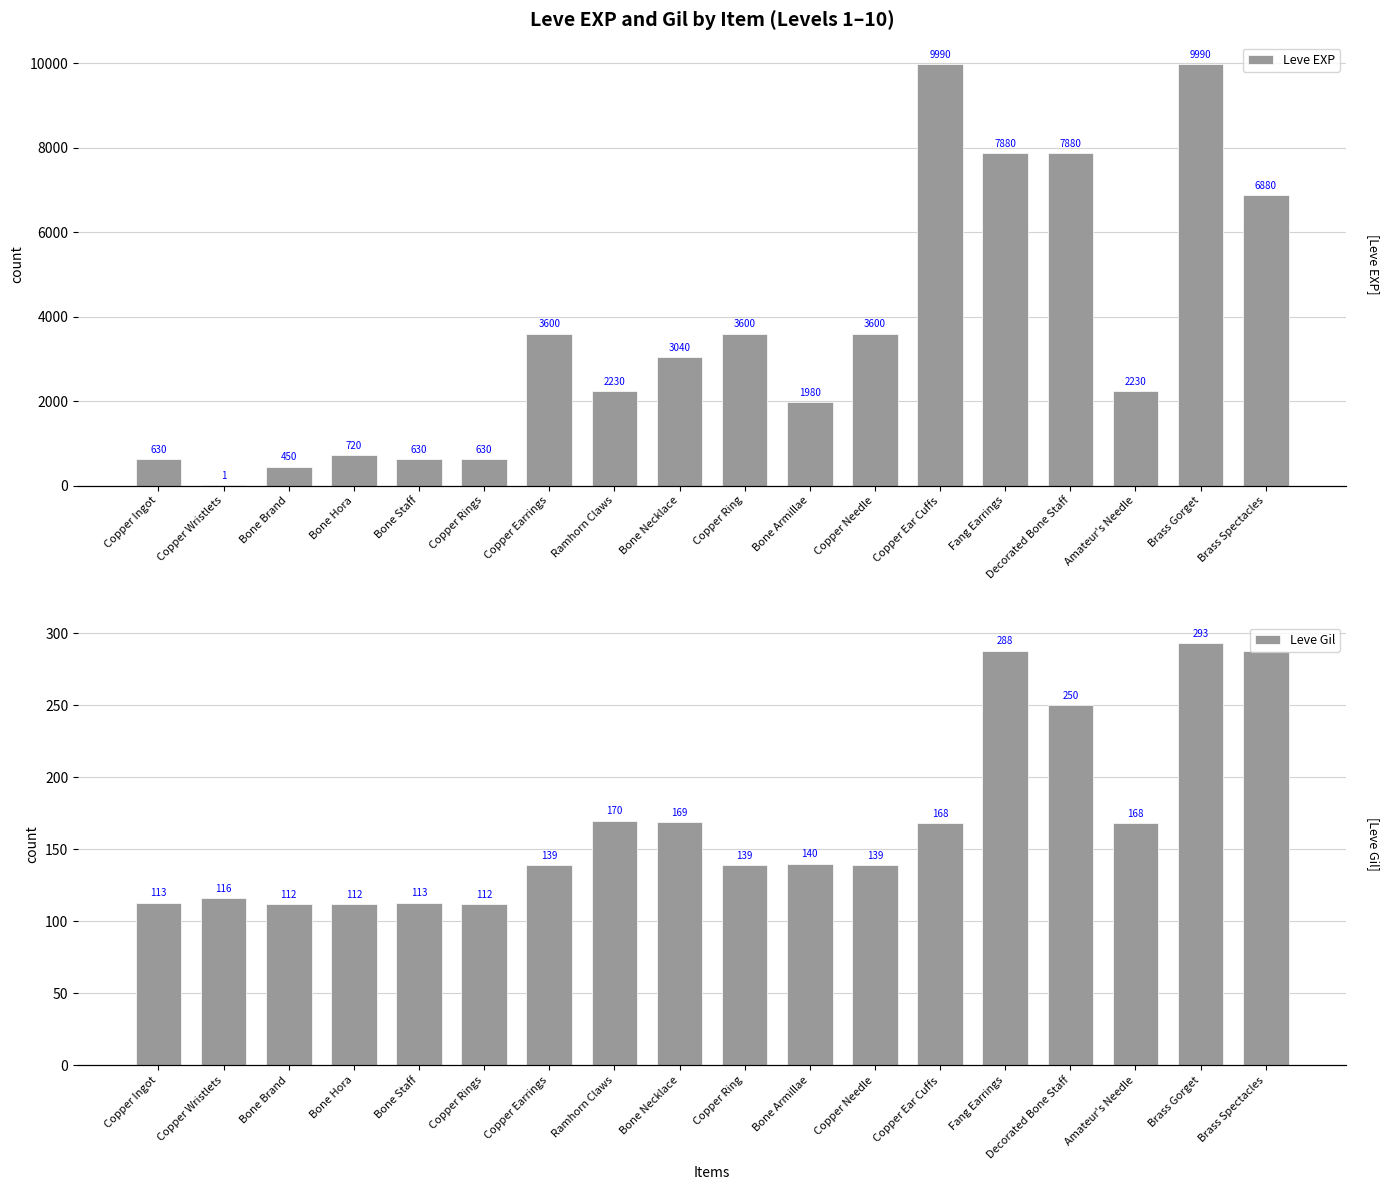

At which label is Leve Gil closest to 202?

Ramhorn Claws